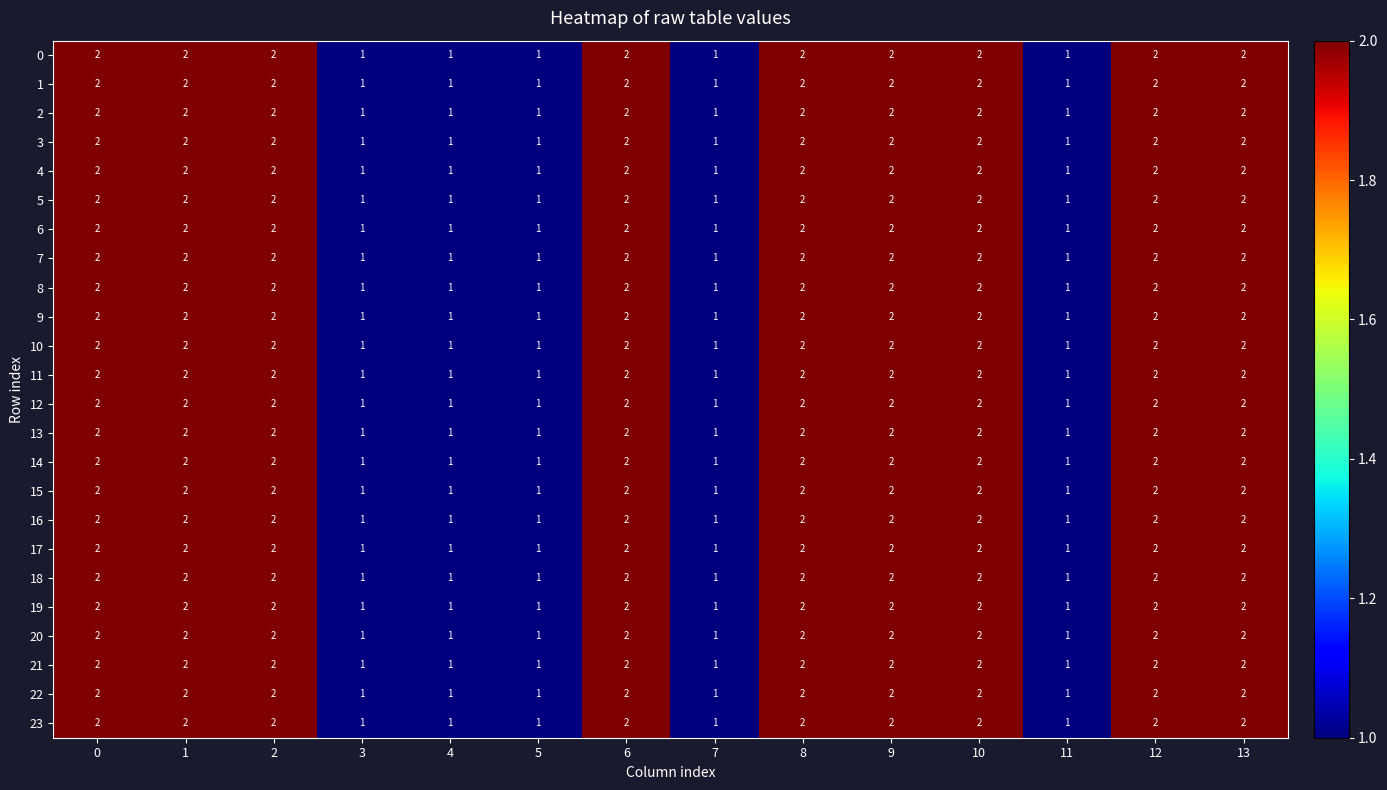

How many 14 values are between 1 and 2?

14